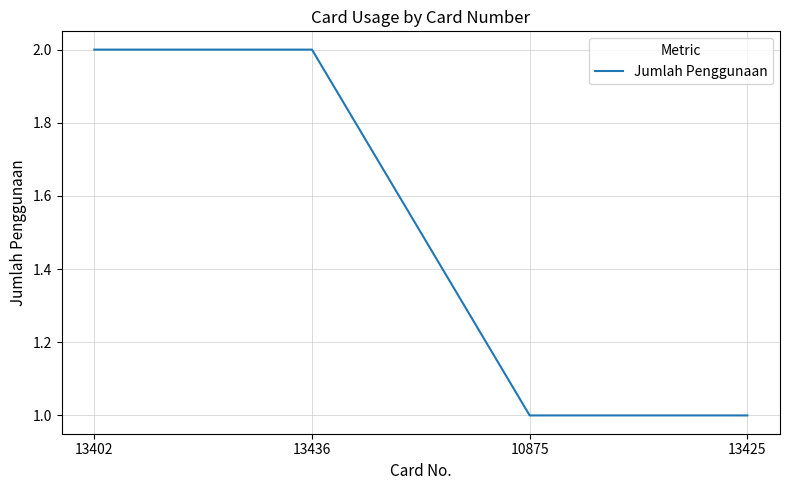

Reading left to right, list all the values displayed in this chart.

2	2	1	1